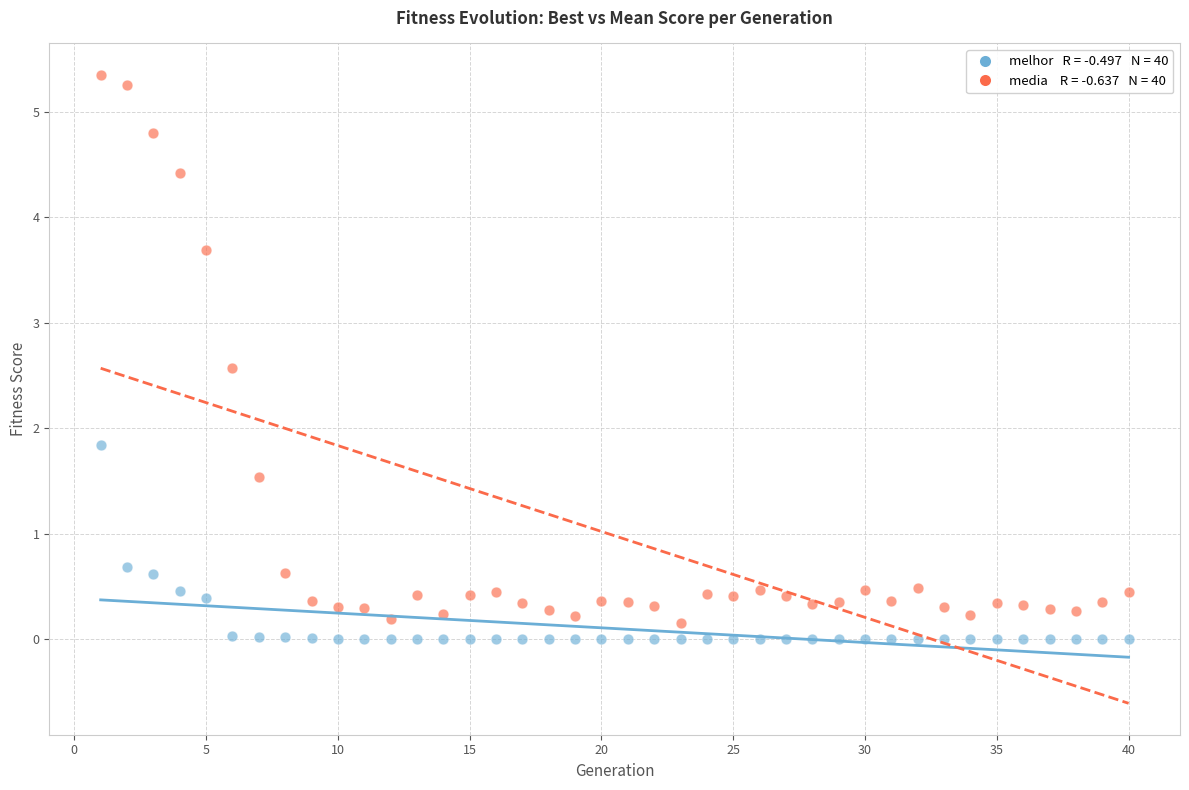

Across all data points, what is the range of X values (max minus min)?

39.0